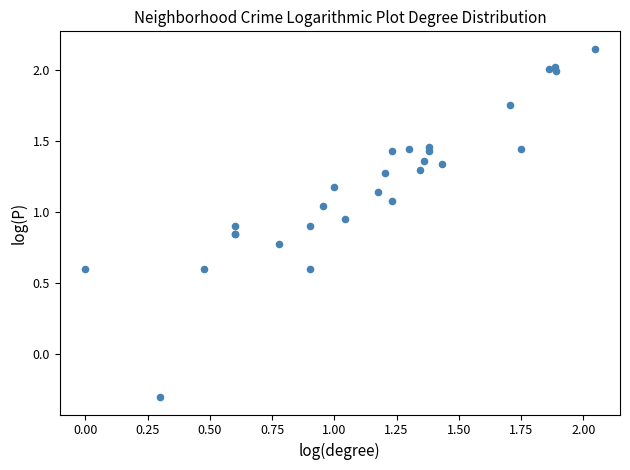

What Y value in the scatter plot is closest to 0?

-0.3